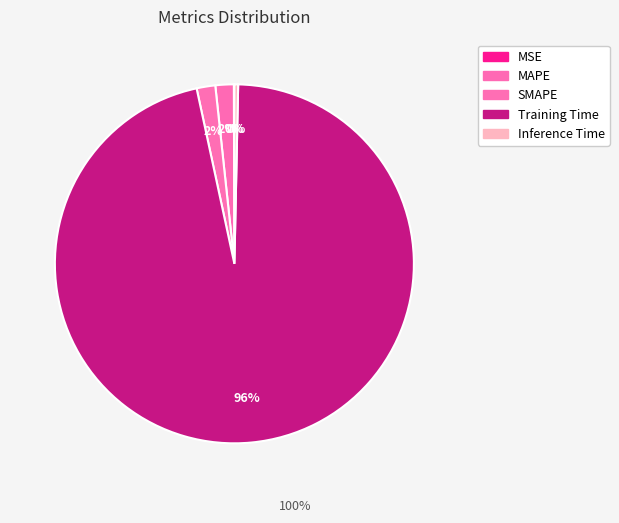

To the nearest percent, what portion does Training Time represent?

96%